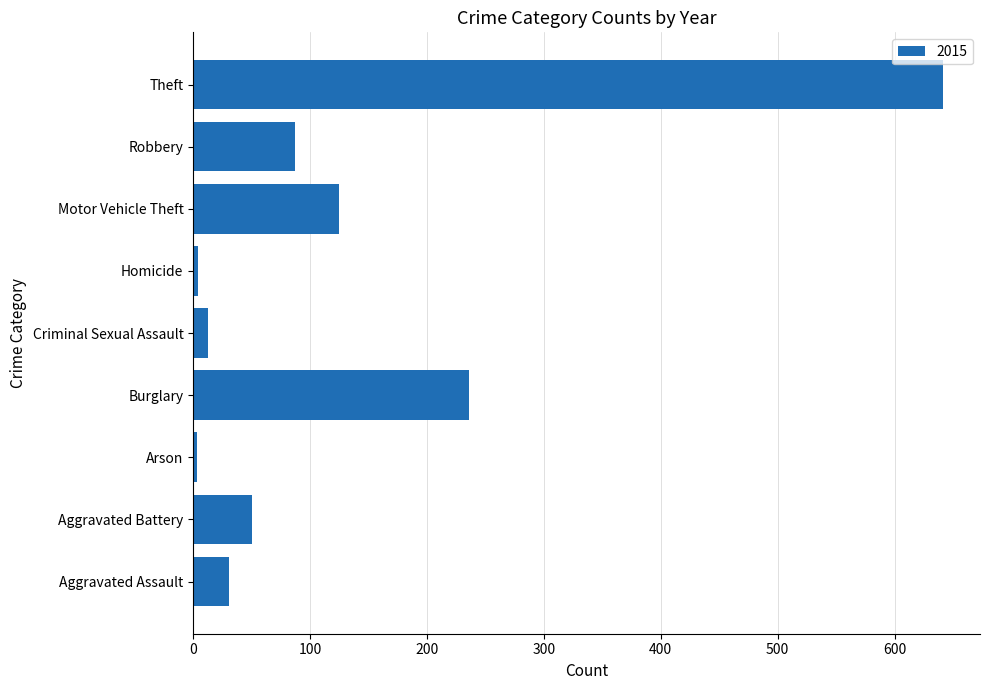

What is the average value?

132